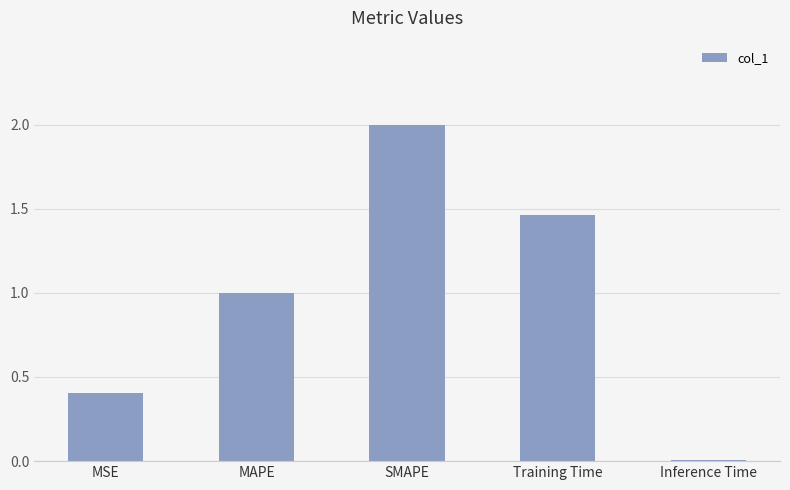

Is it true that the value at MAPE is 0.5?

False